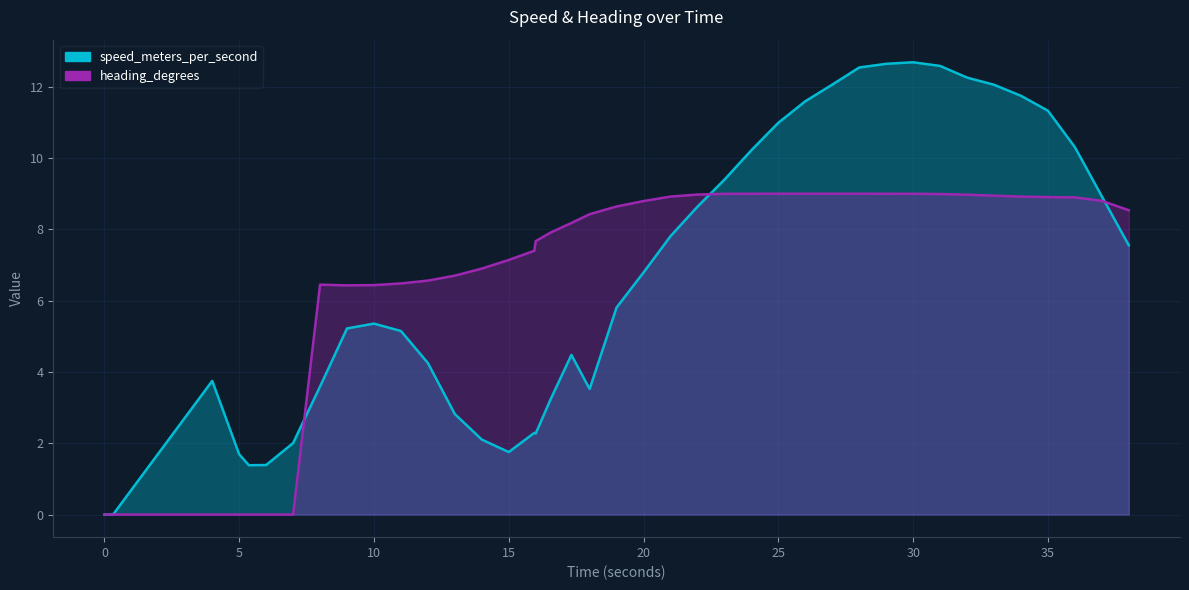

What position from the right is 17.996000051?

21